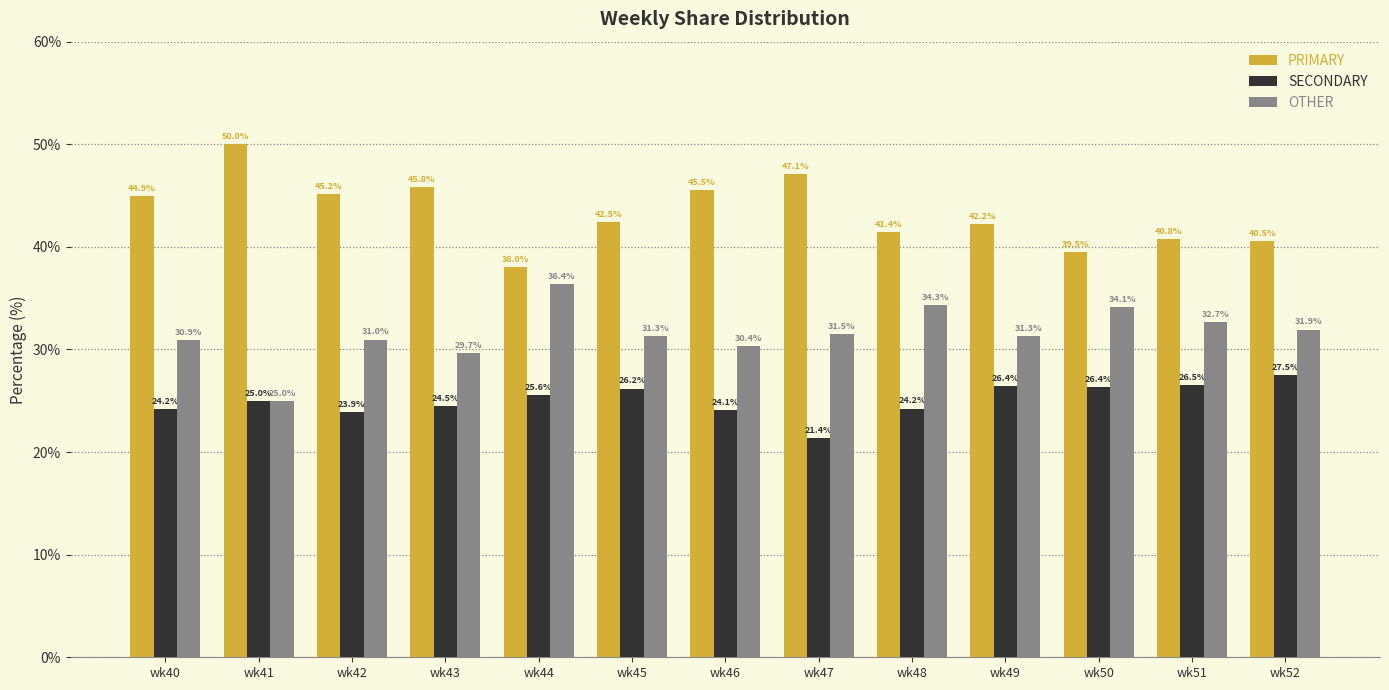

What is the difference between the maximum and minimum values in the SECONDARY series?

6.1